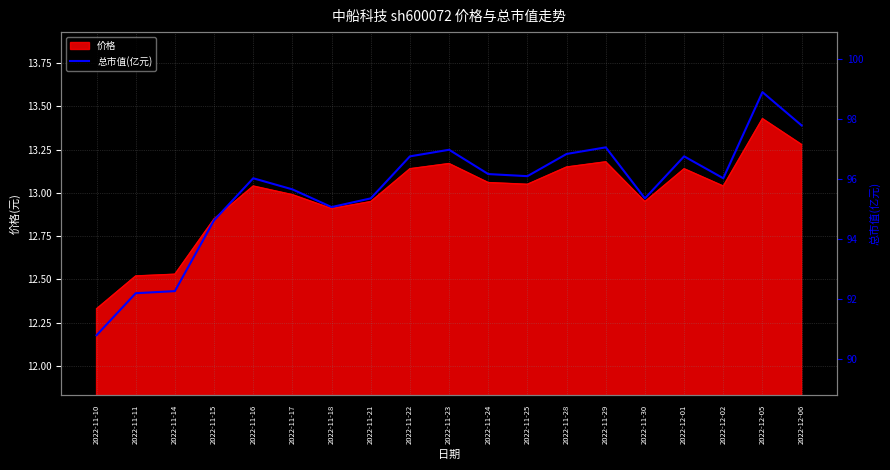

How many lines are shown in the chart?

1